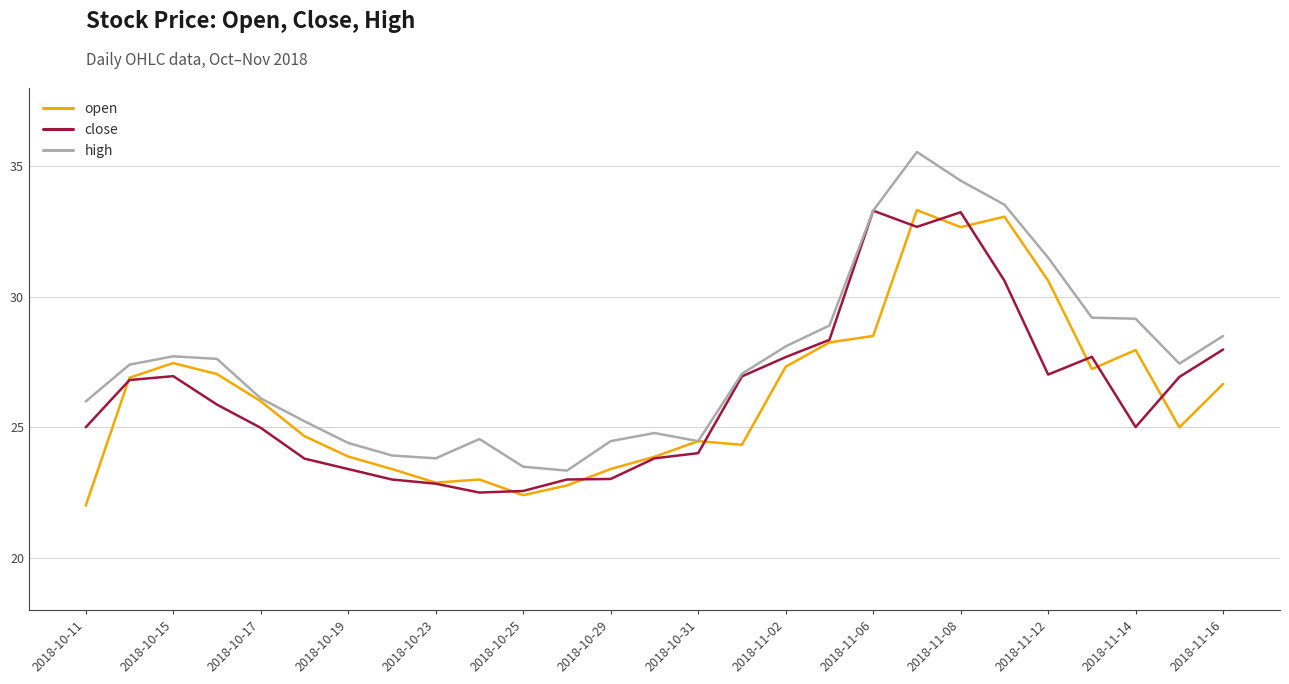

In high, how many points are higher than both neighbors (excluding endpoints)?

4